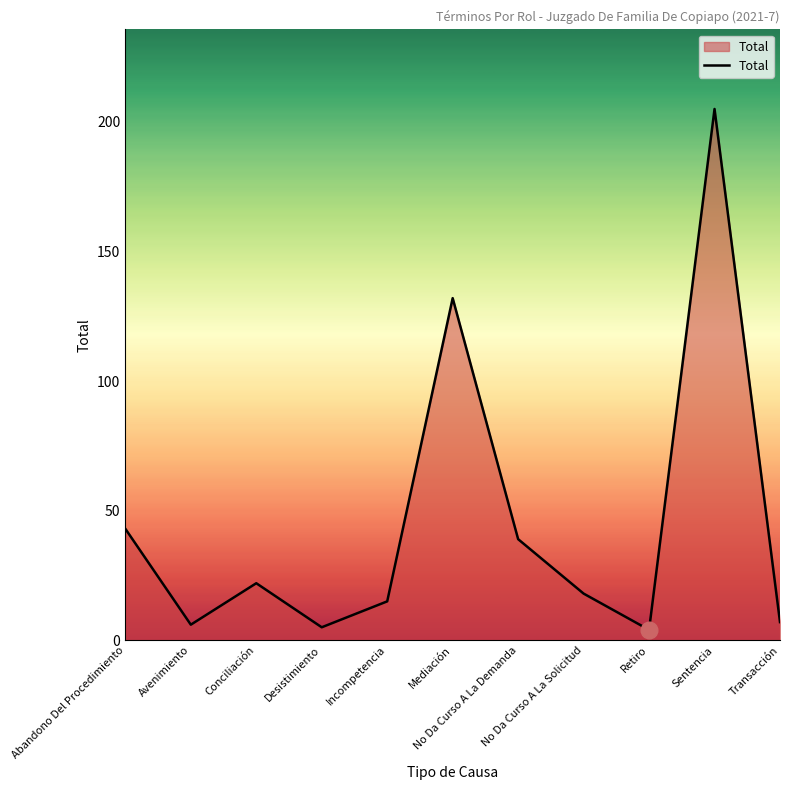

Does the chart have visible grid lines?

No